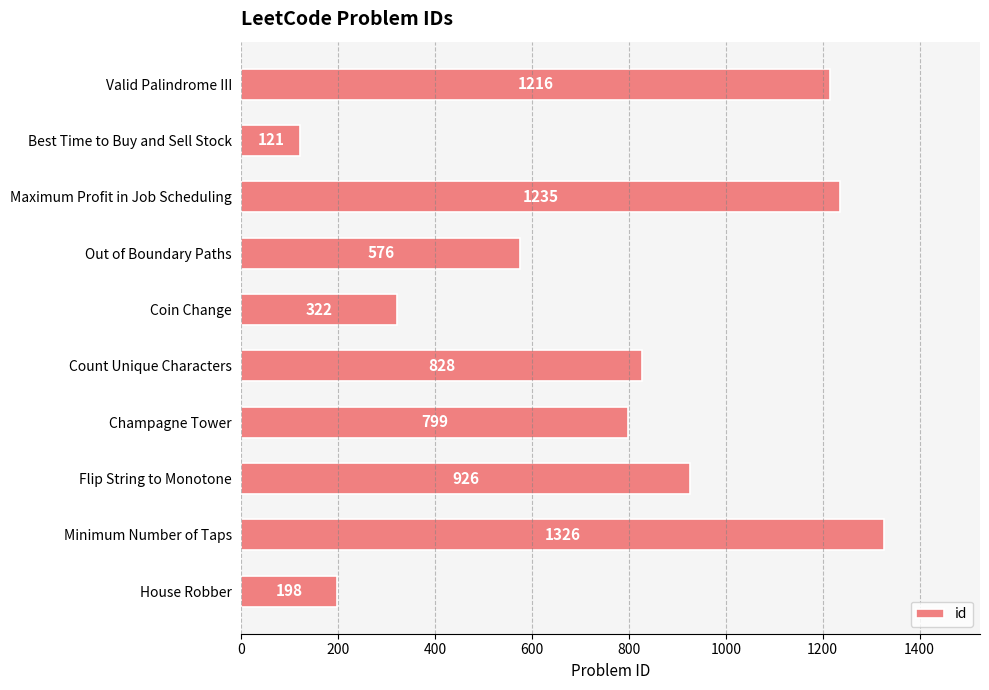

Does the chart contain stacked bars?

No